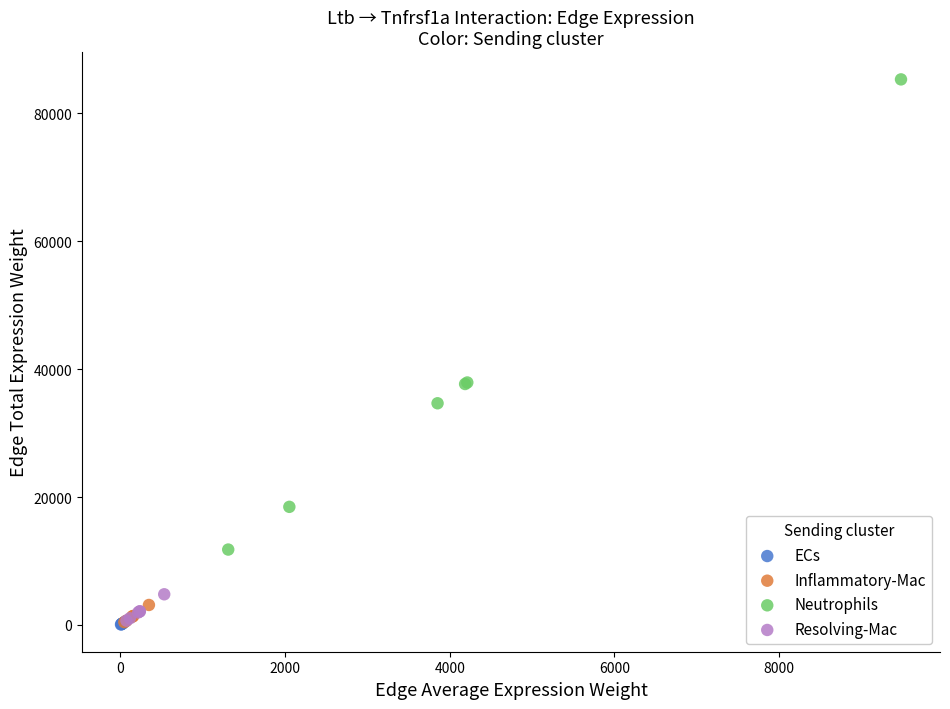

Which series reaches the maximum Y coordinate?

Neutrophils